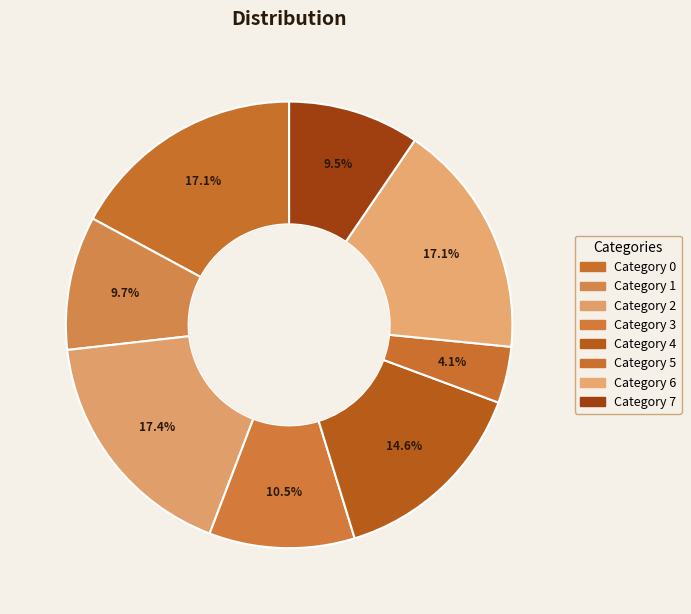

How many segments does this pie chart have?

8